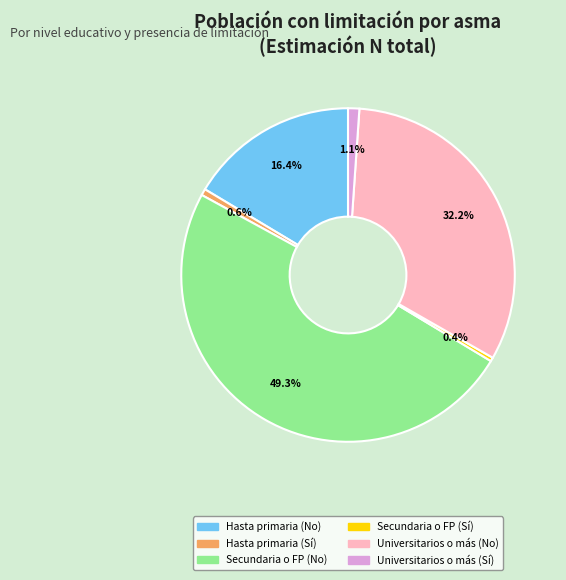

To the nearest percent, what percentage of the pie is Secundaria o FP (No)?

49%